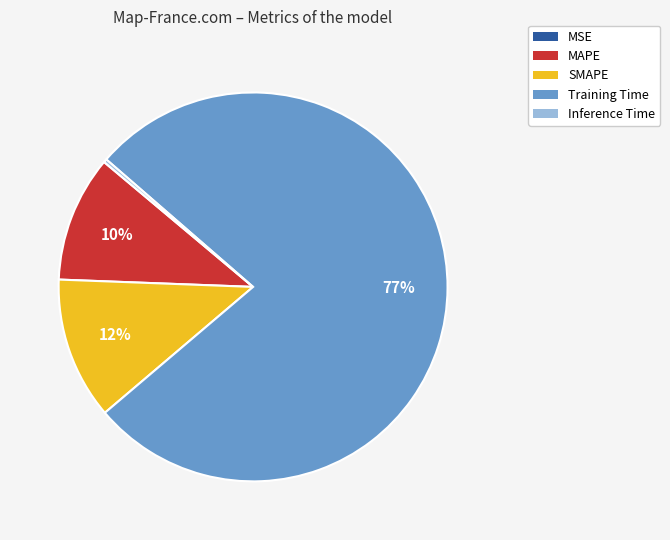

Is Training Time the majority of the pie?

Yes